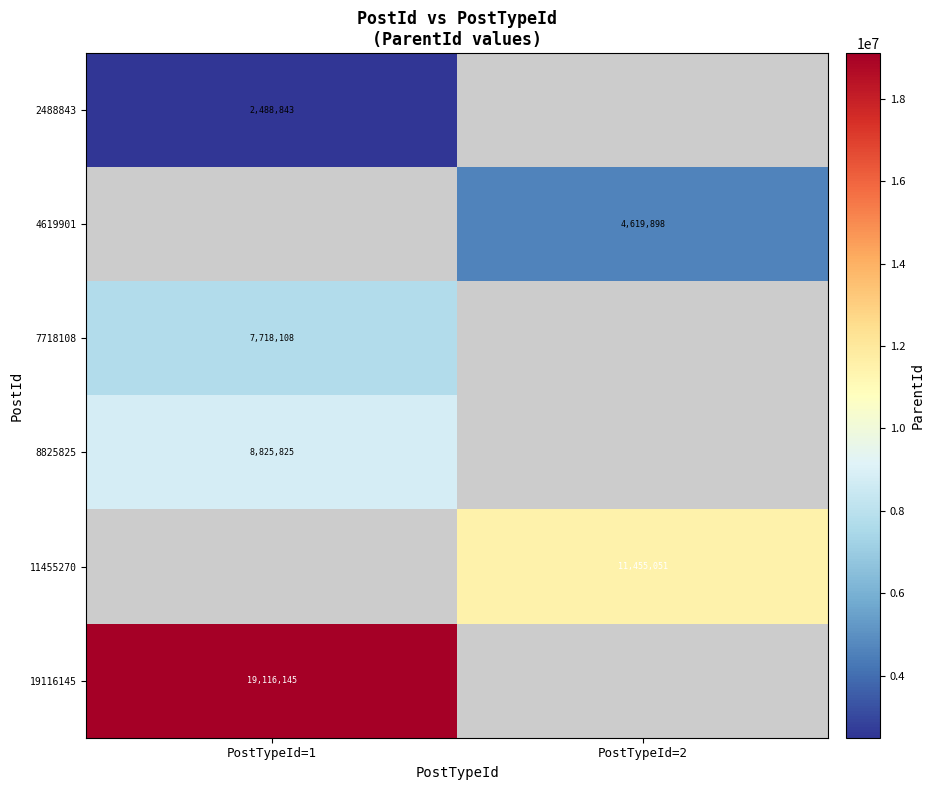

Is the value of 8825825 at PostTypeId=1 greater than the value of 19116145 at PostTypeId=1?

No